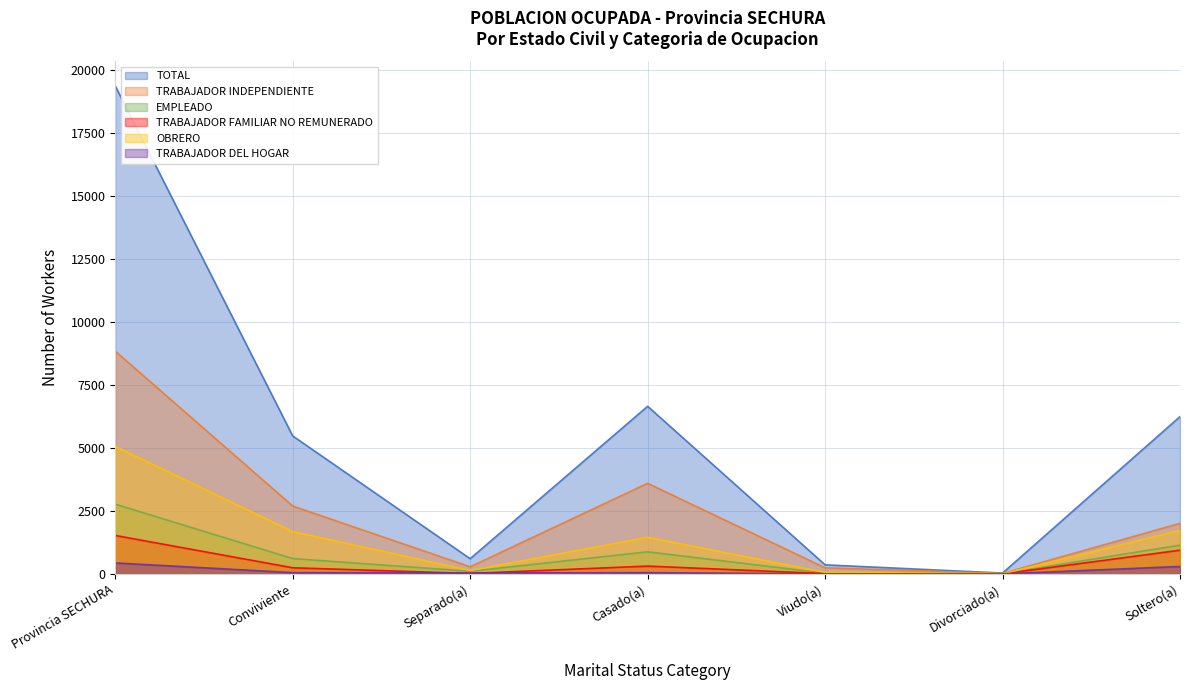

Where does the OBRERO series first go above 1451?

Provincia SECHURA